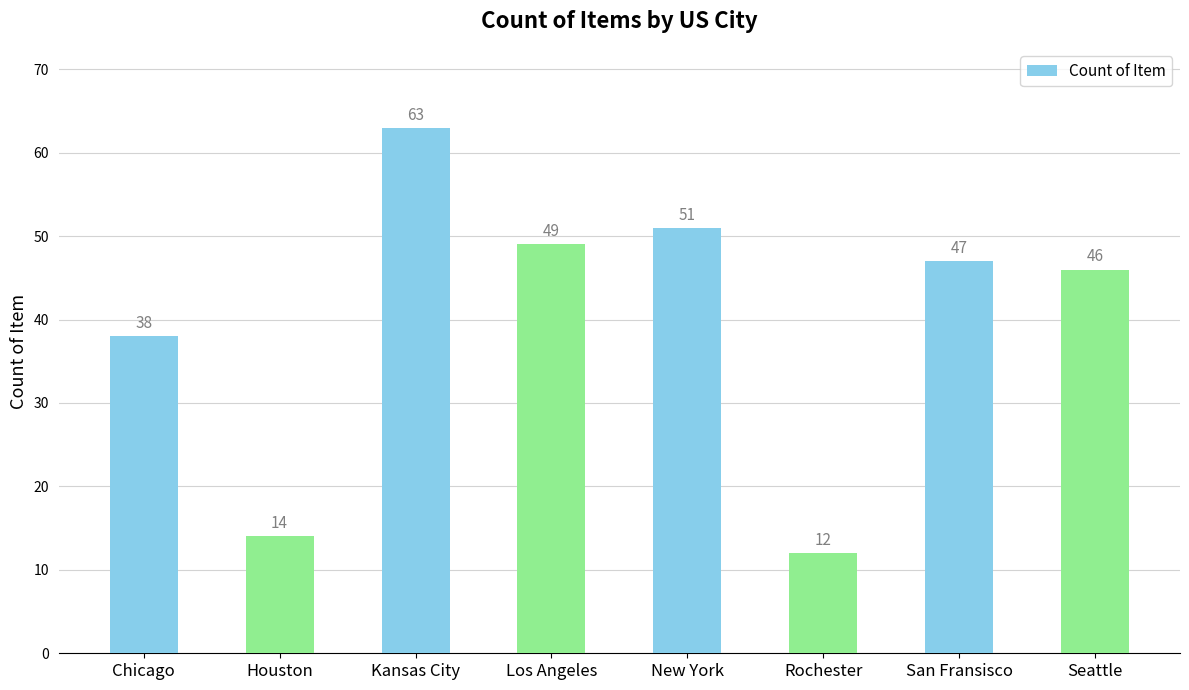

What is the difference between the values at San Fransisco and Rochester?

35